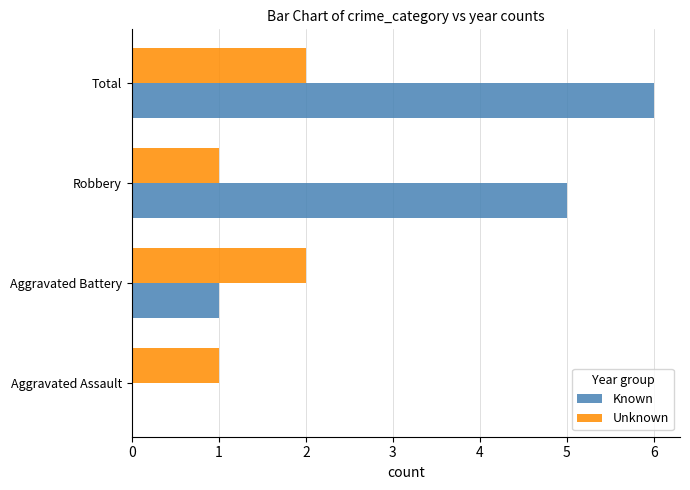

Where is Known nearest to the value 3?

Aggravated Battery